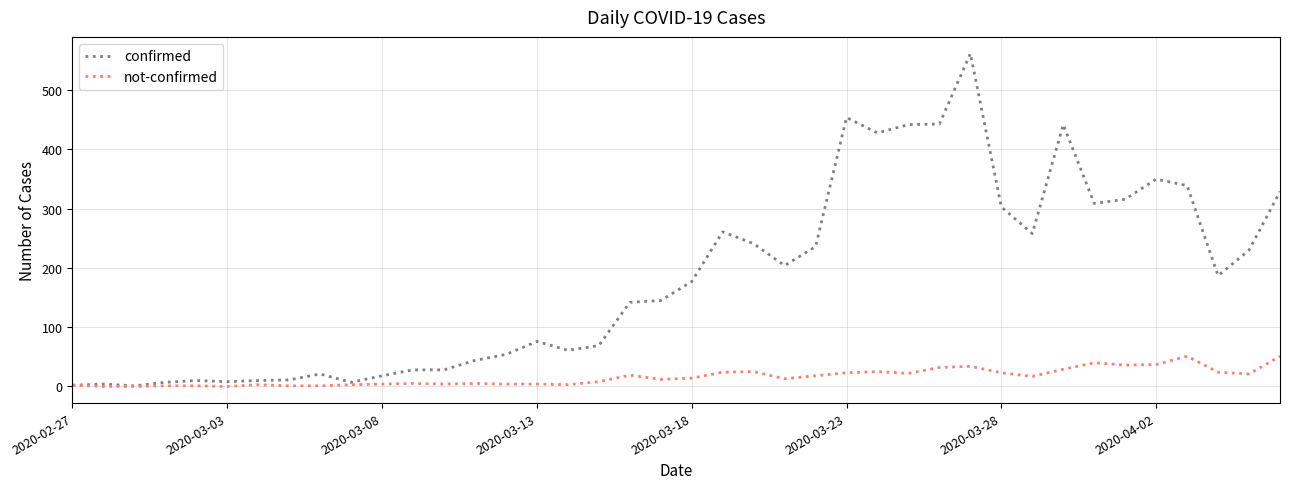

Which series has the largest range (max minus min)?

confirmed